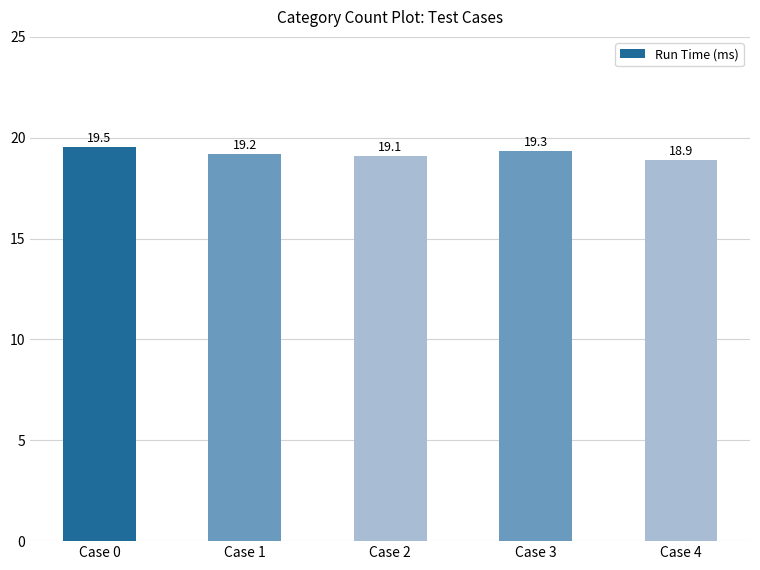

What is the change in value from Case 1 to Case 2?

-0.1